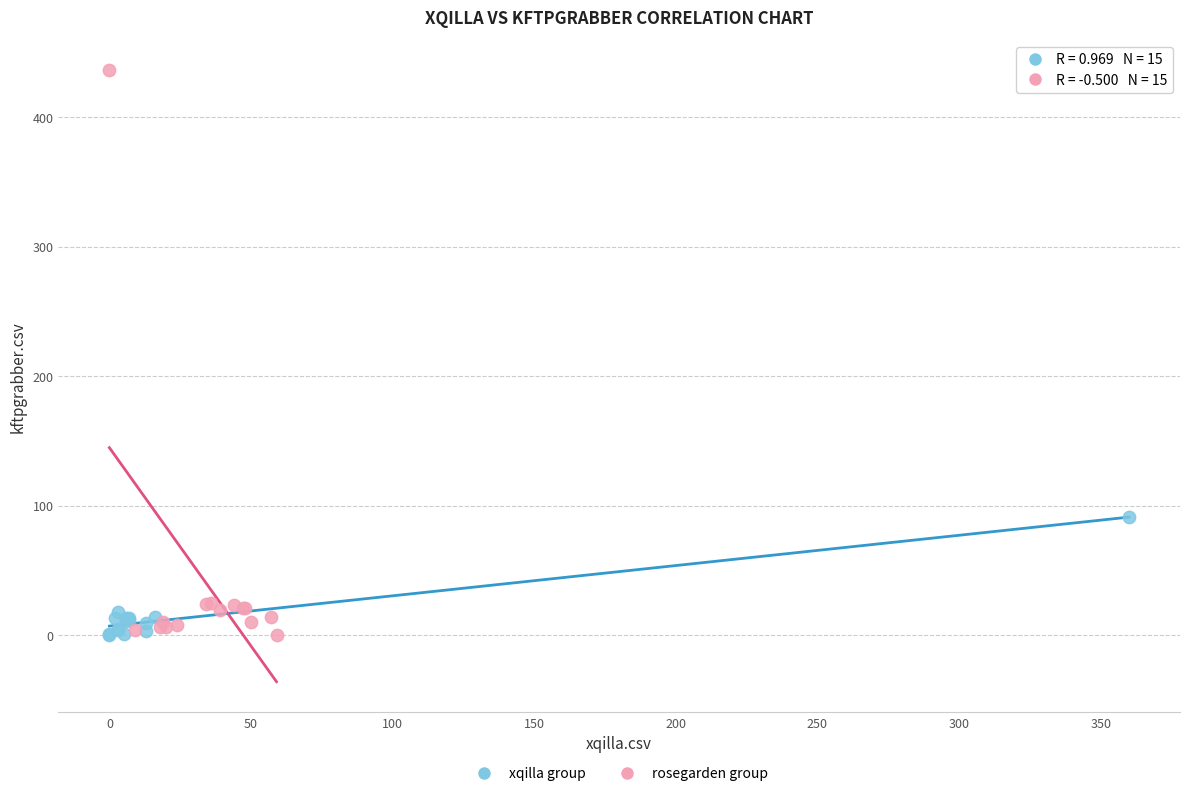

Which series reaches the maximum Y coordinate?

rosegarden group